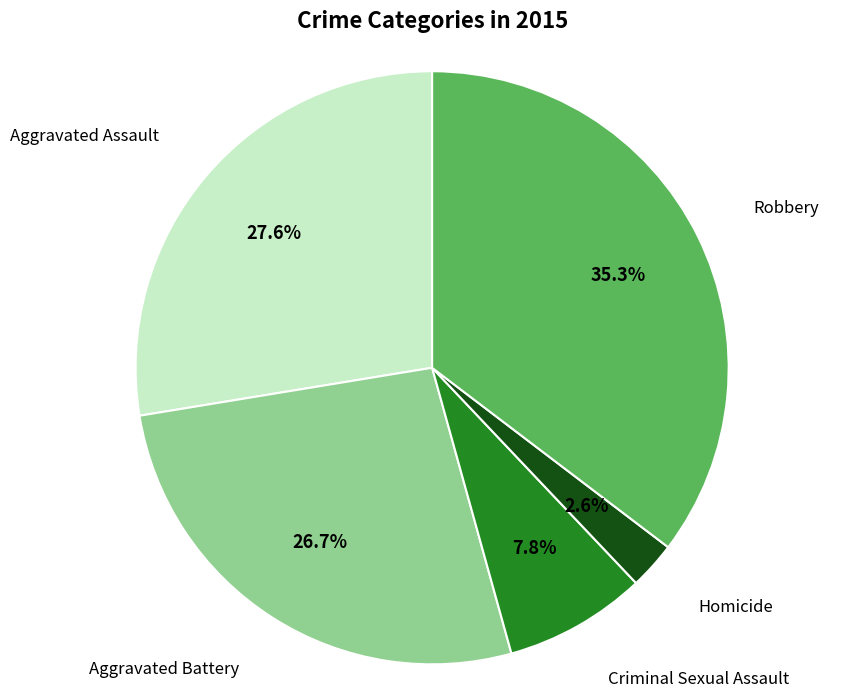

Is there any slice that represents more than half of the pie?

No